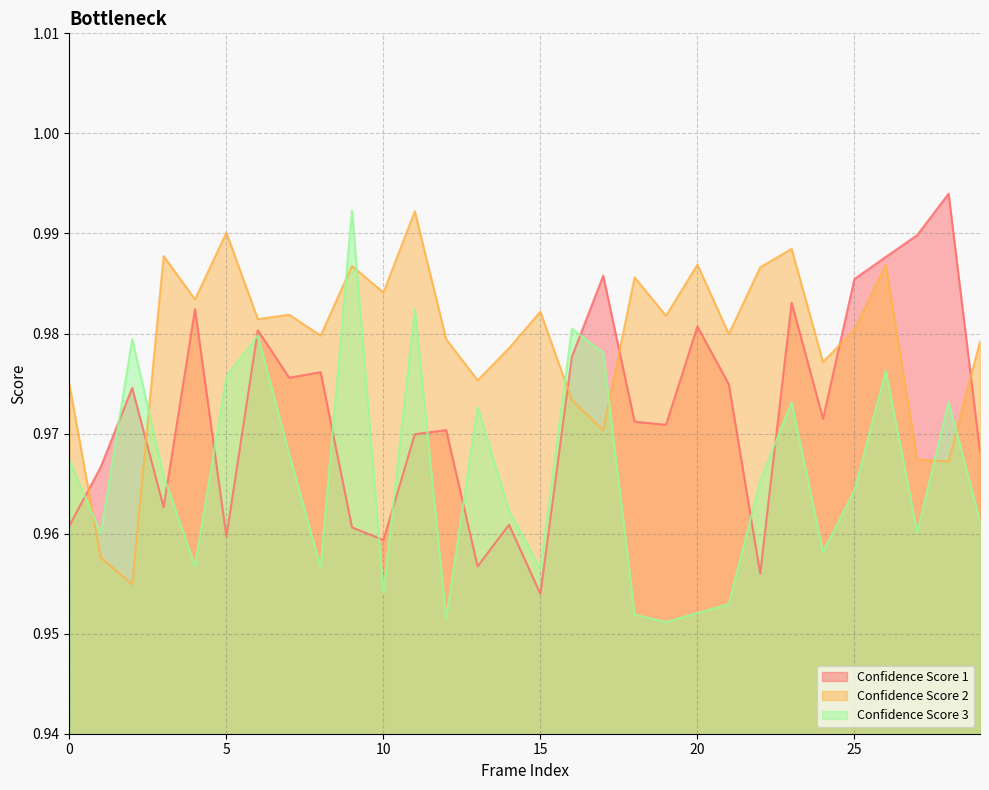

Is it true that Confidence Score 2 equals 1.0 at 15?

True